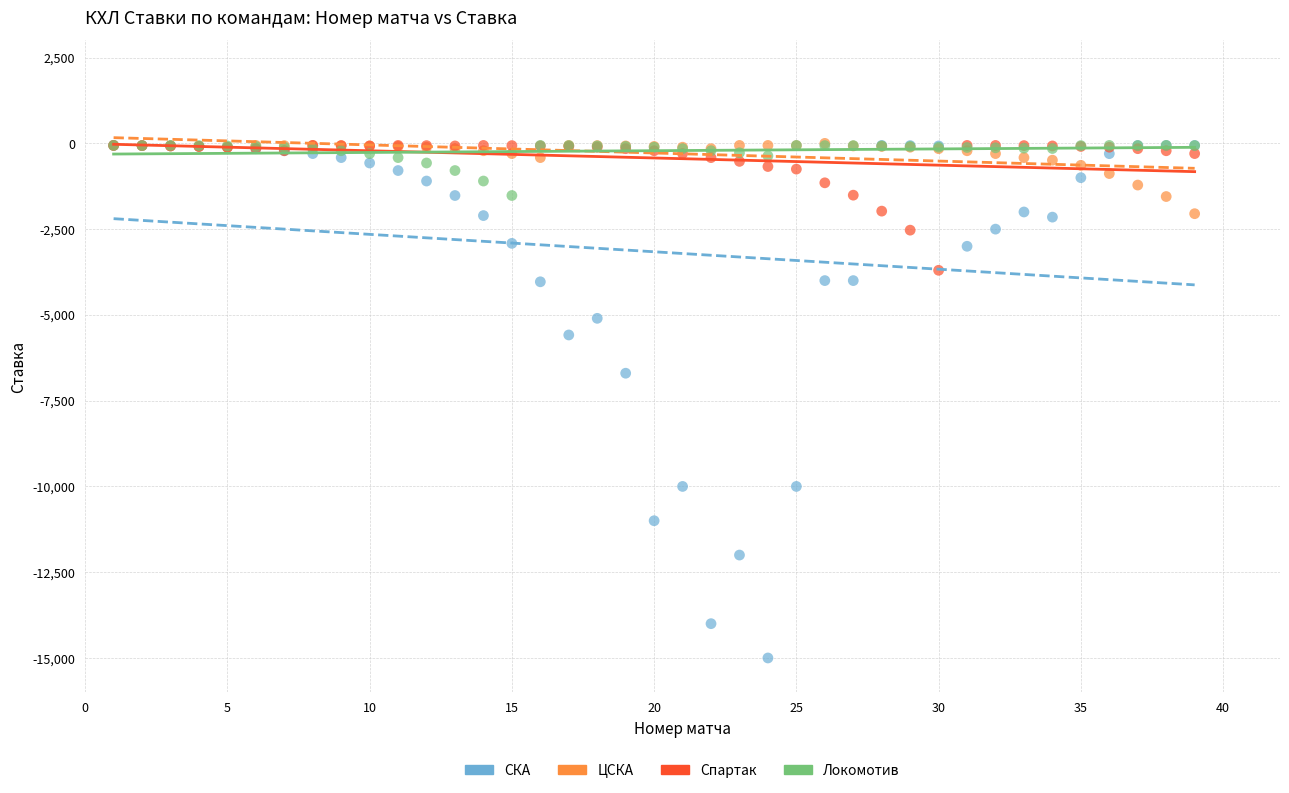

Which series has the widest spread of Y values?

СКА